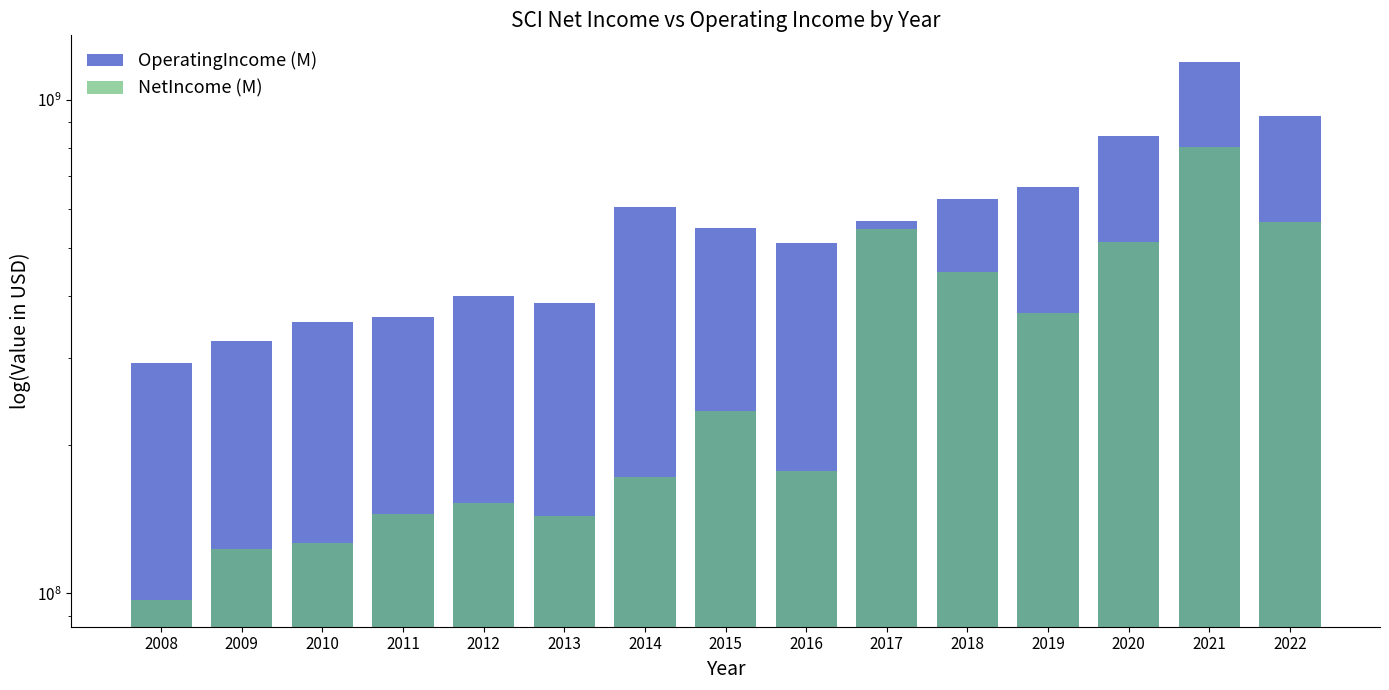

The OperatingIncome (M) series shows 888027452 at 2015. True or false?

False